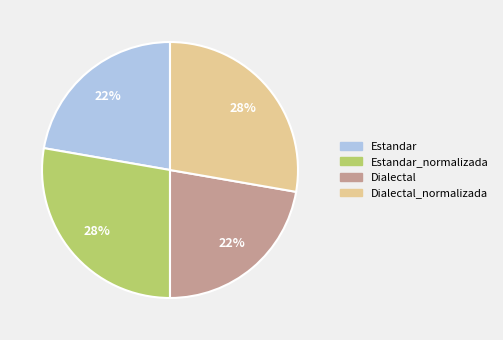

Is there a majority slice in this chart?

No